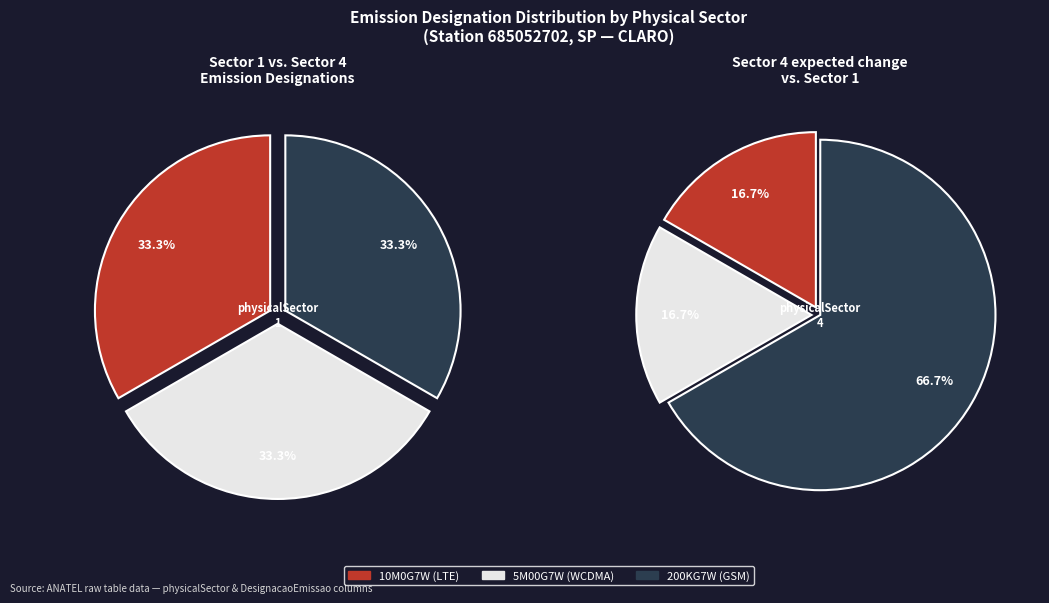

Rank the categories by value from lowest to highest.

10M0G7W, 200KG7W, 5M00G7W